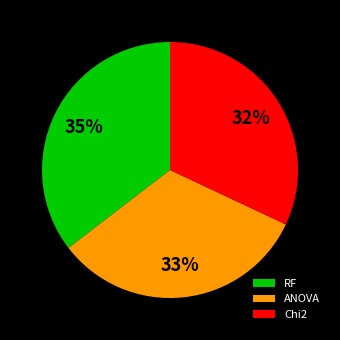

Do RF and ANOVA together represent more than half of the pie?

Yes